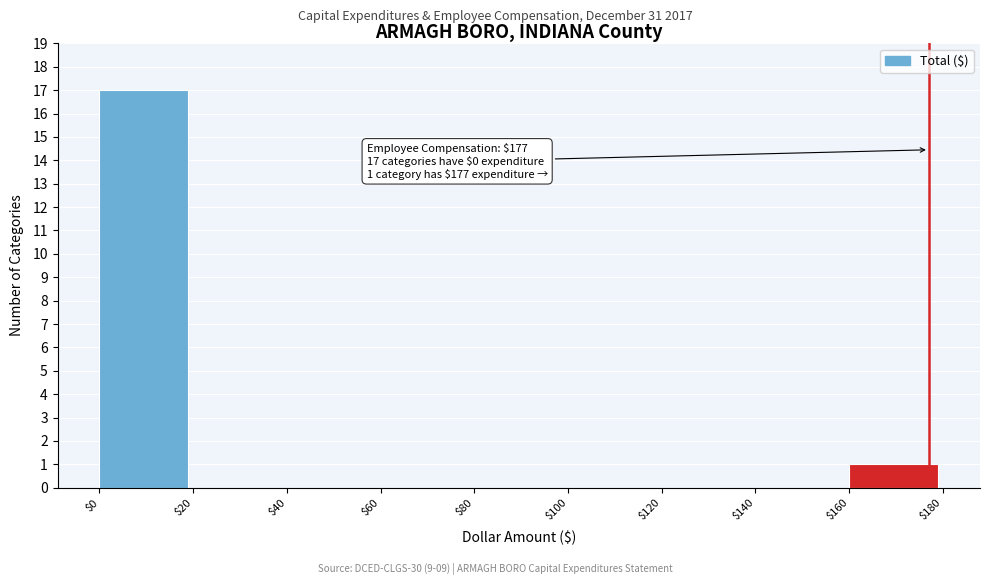

Which range on the x-axis has the tallest bar?

$0 to $20